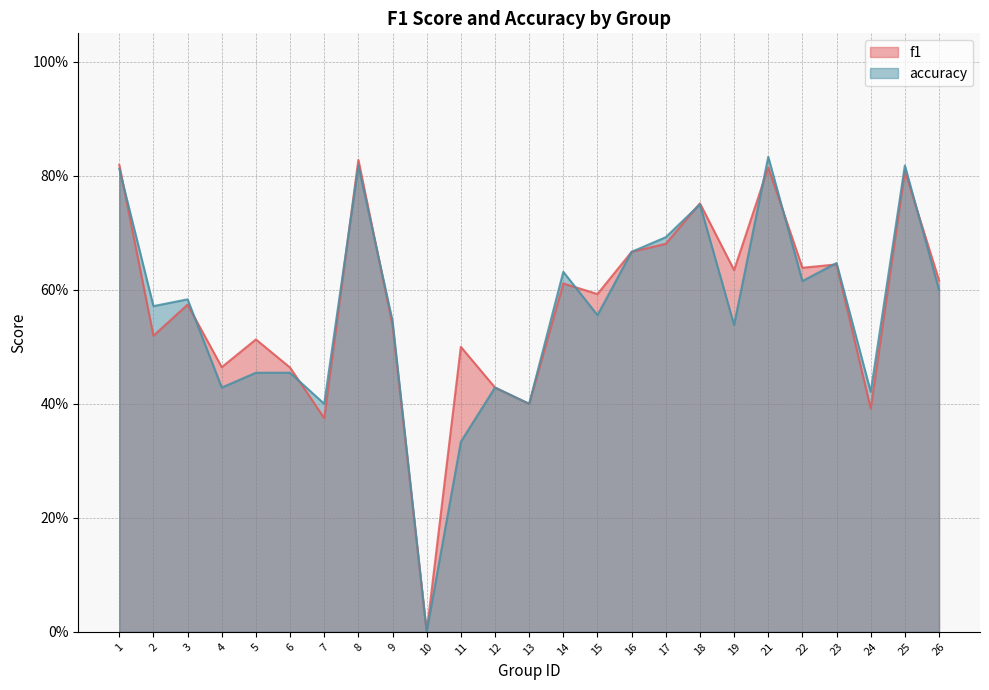

Which label corresponds to the largest value in the chart?

21